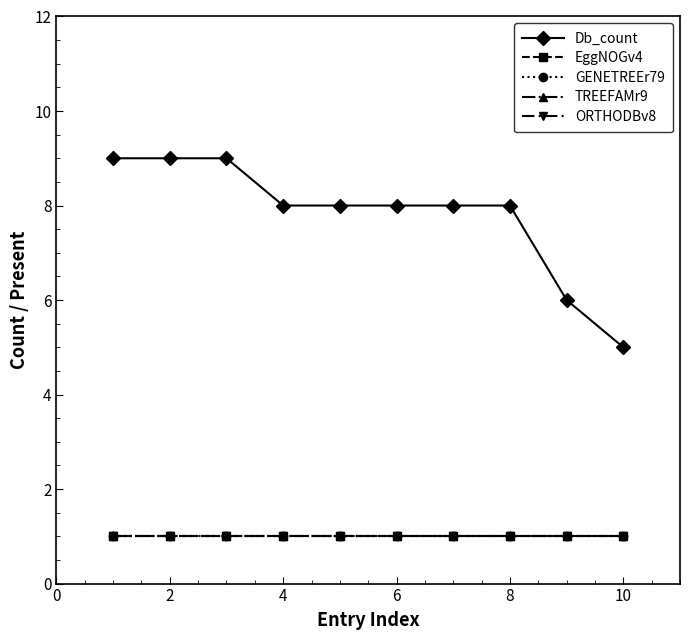

Does the chart have visible grid lines?

No